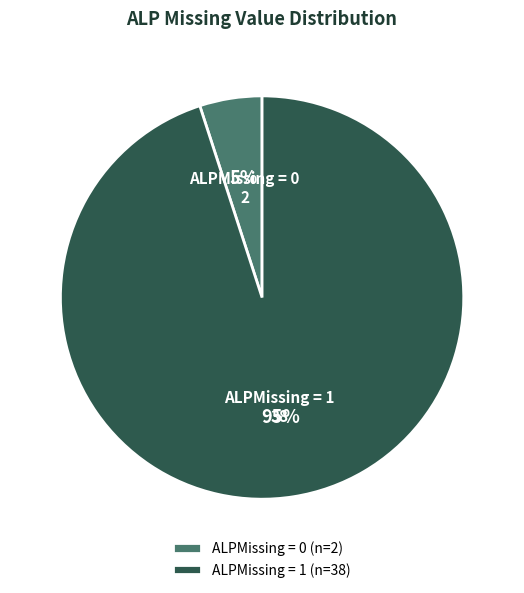

The ALPMissing = 1 slice represents 95% of the pie. True or false?

True